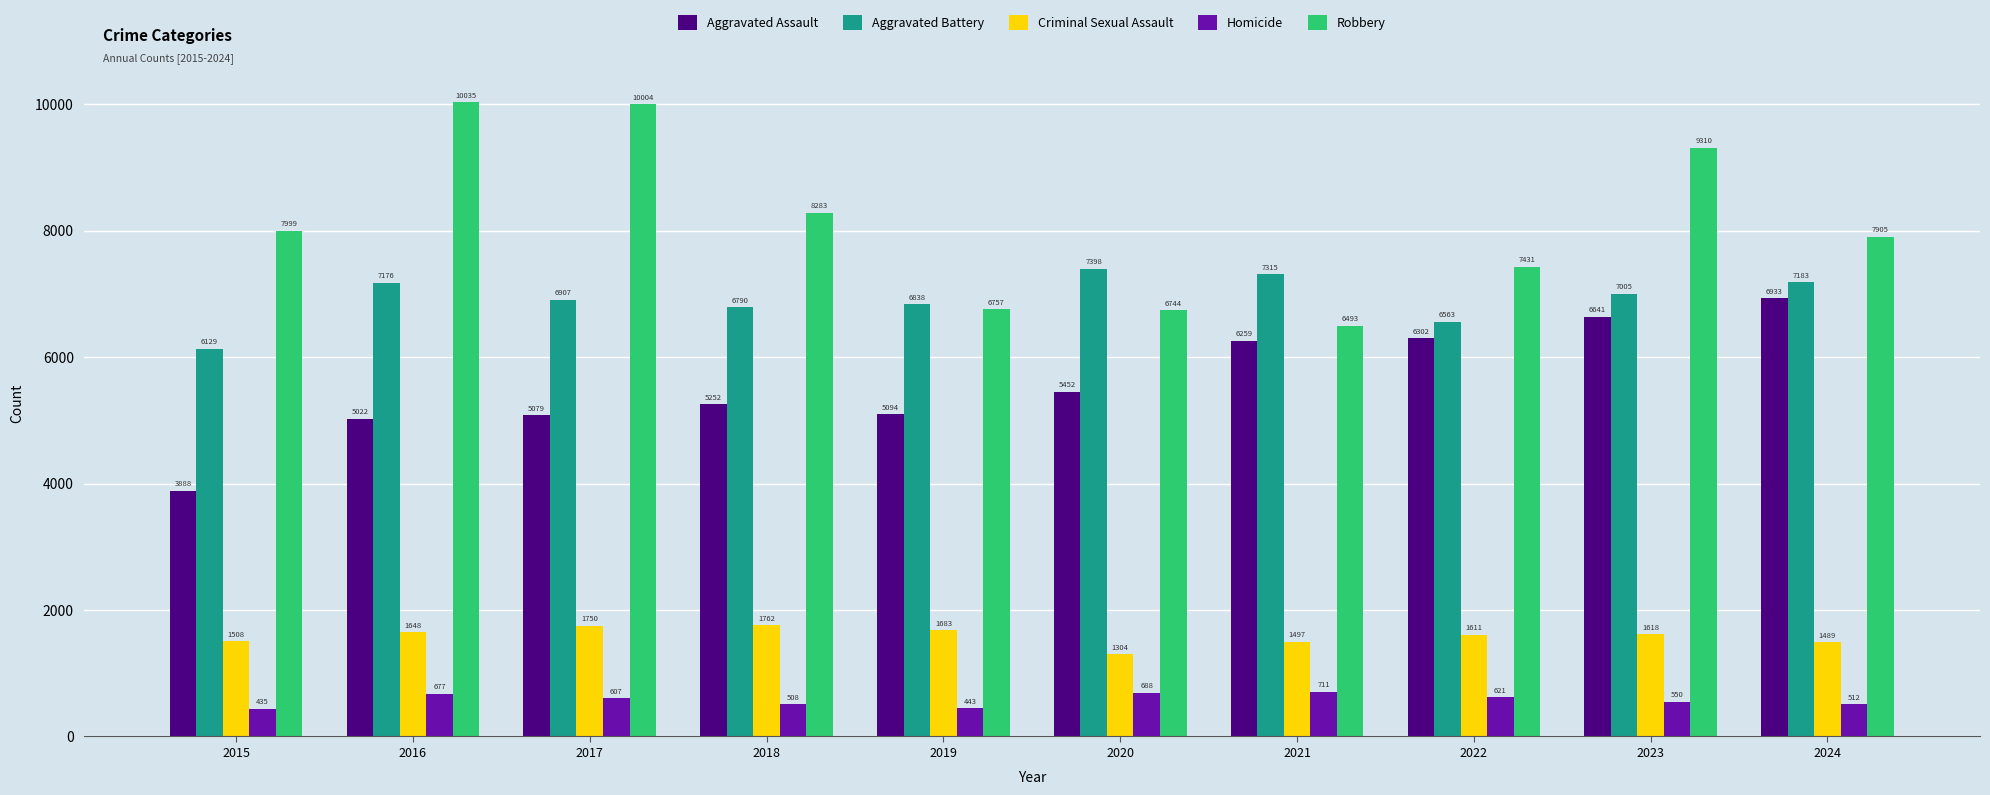

Which category has the lowest value in the Criminal Sexual Assault series?

2020